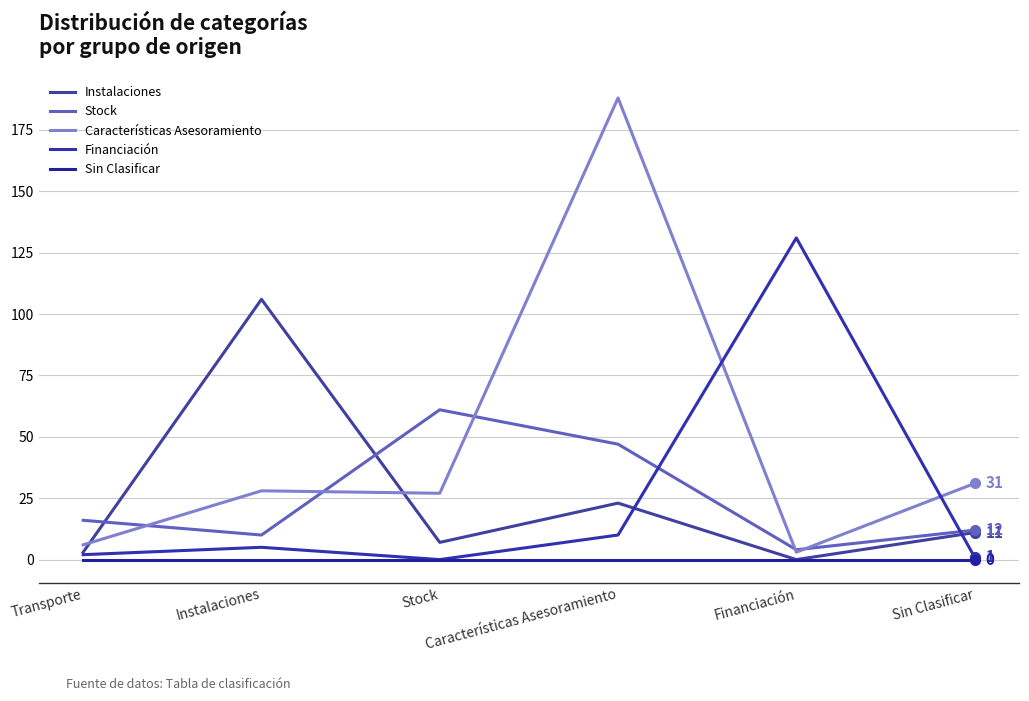

Reading right to left, transcribe all the data shown in this chart.

Instalaciones: 11	0	23	7	106	3
Stock: 12	4	47	61	10	16
Características Asesoramiento: 31	3	188	27	28	6
Financiación: 1	131	10	0	5	2
Sin Clasificar: 0	0	0	0	0	0